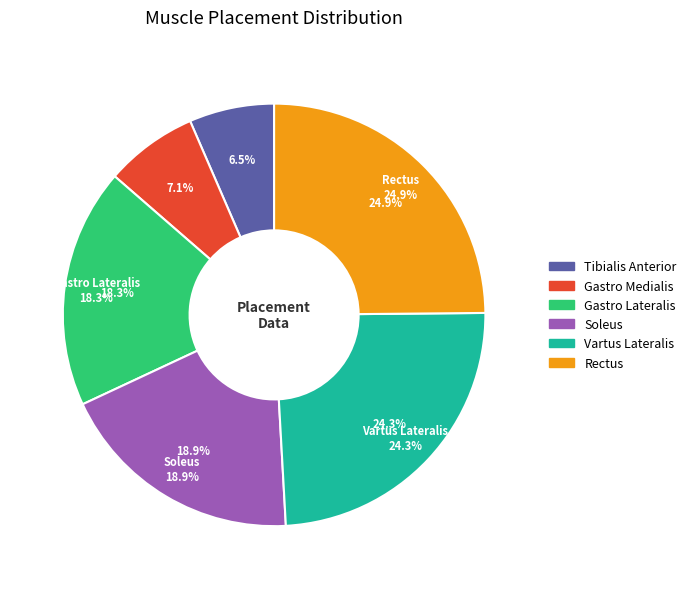

Is there any slice that represents more than half of the pie?

No